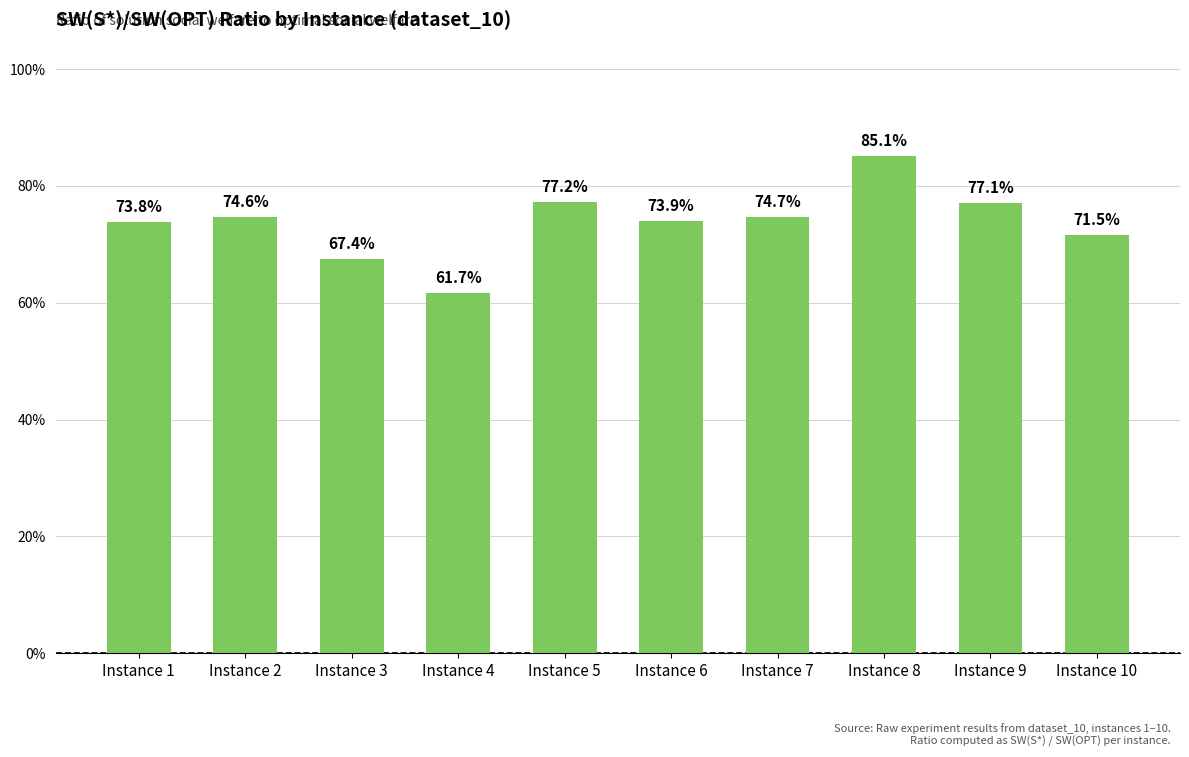

Are the bars horizontal?

No